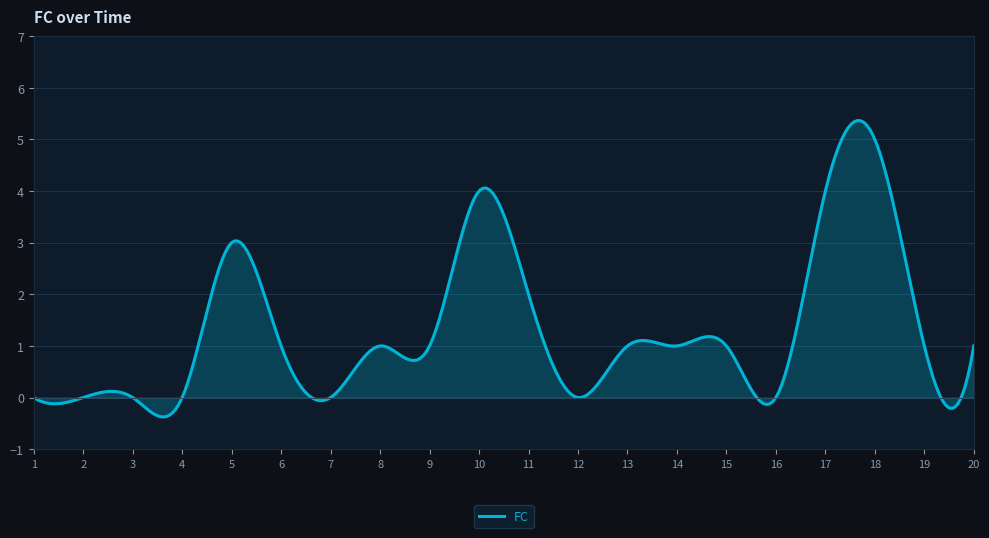

What is the greatest value displayed?

5.4